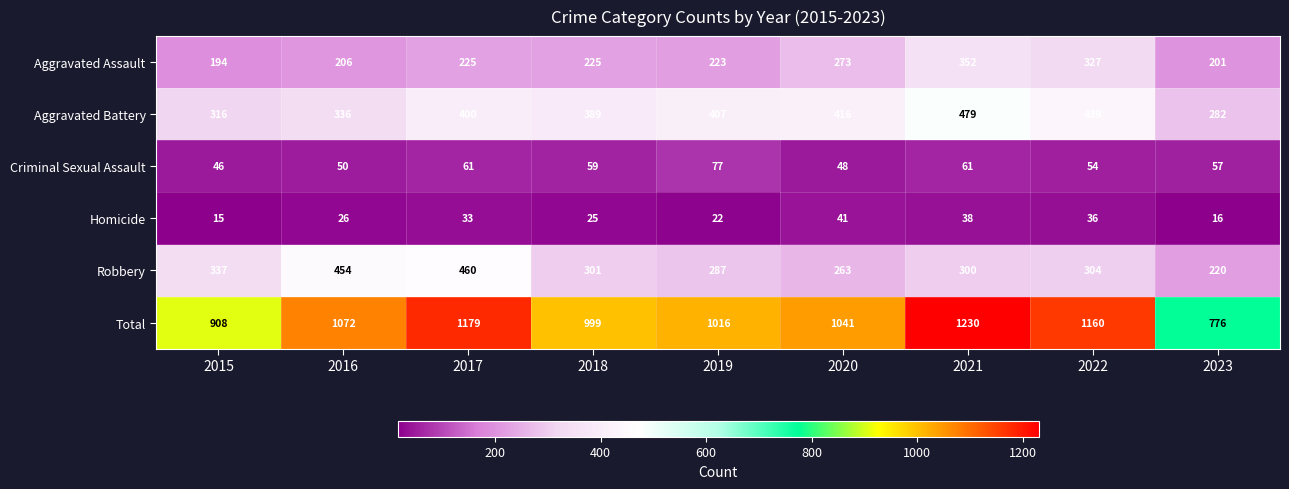

At which label does Robbery reach its peak?

2017